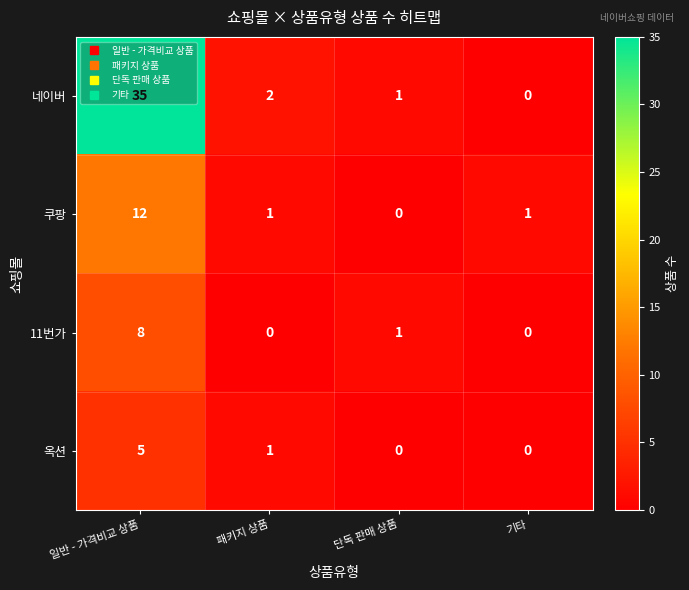

The 쿠팡 series shows 0 at 단독 판매 상품. True or false?

True